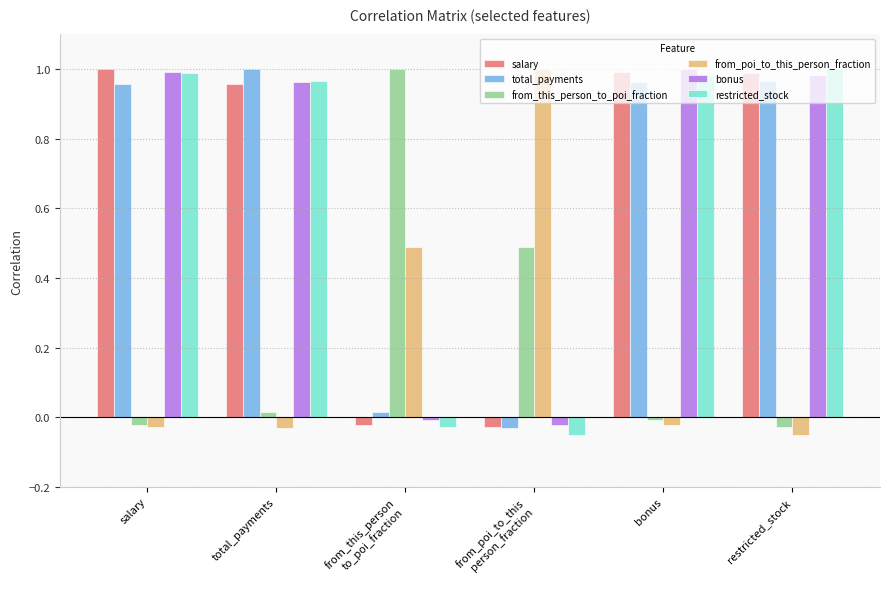

How many positive values does the from_poi_to_this_person_fraction series have?

2